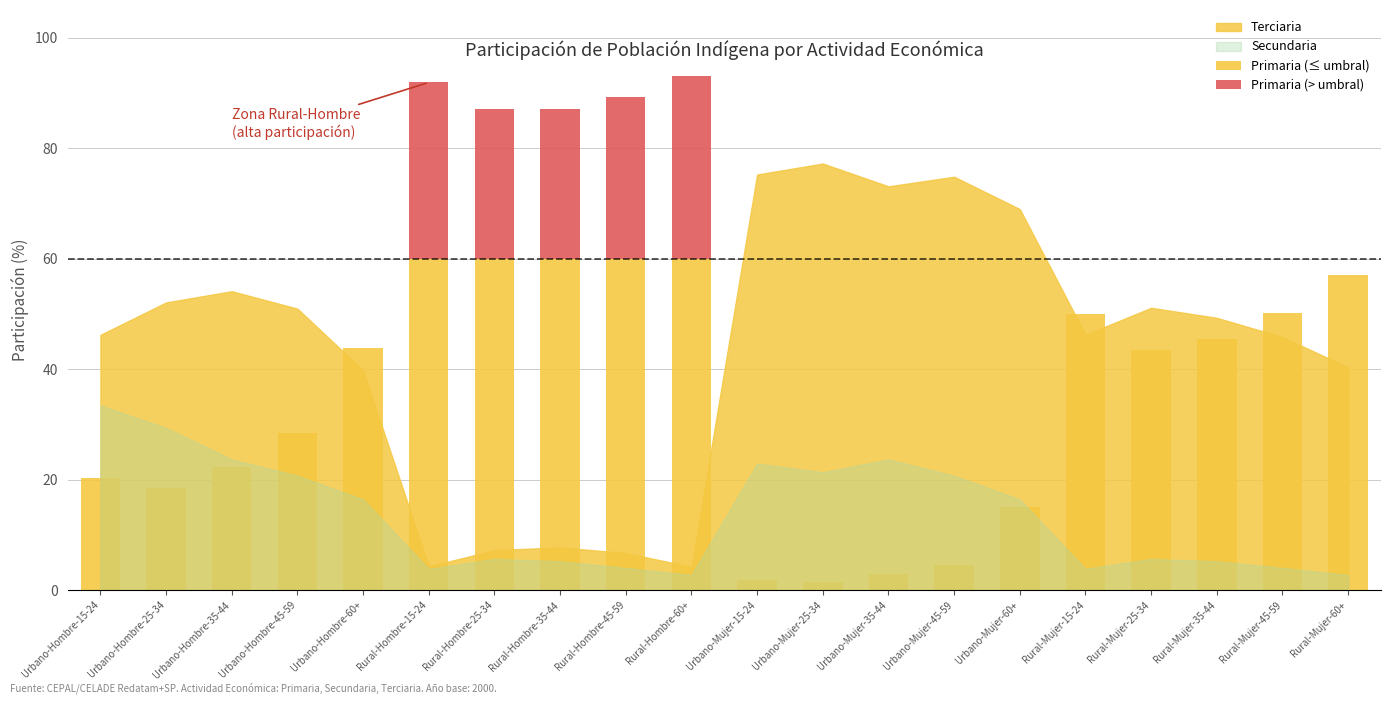

How many groups of bars are there?

20